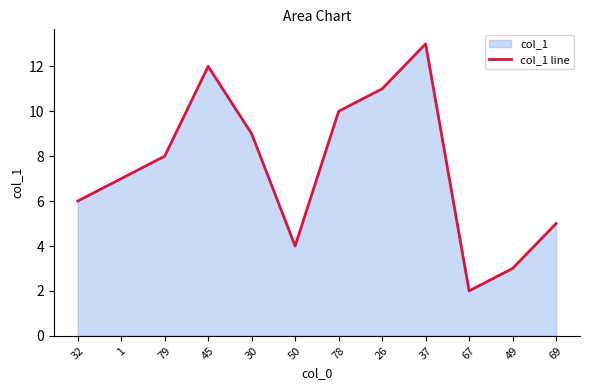

Between 67 and 69, which is larger?

69